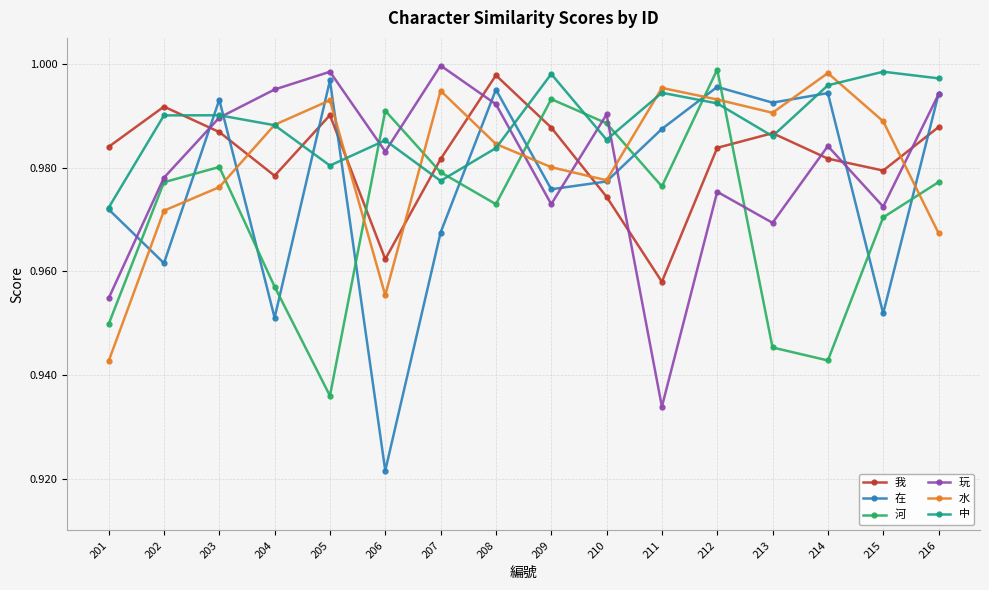

Which series has the largest total across all categories?

中